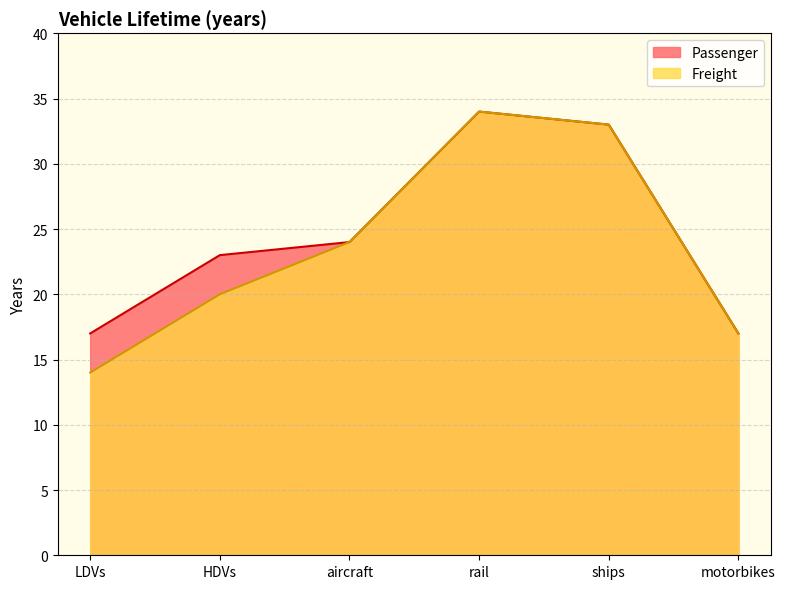

At how many categories does at least one series exceed 17?

4